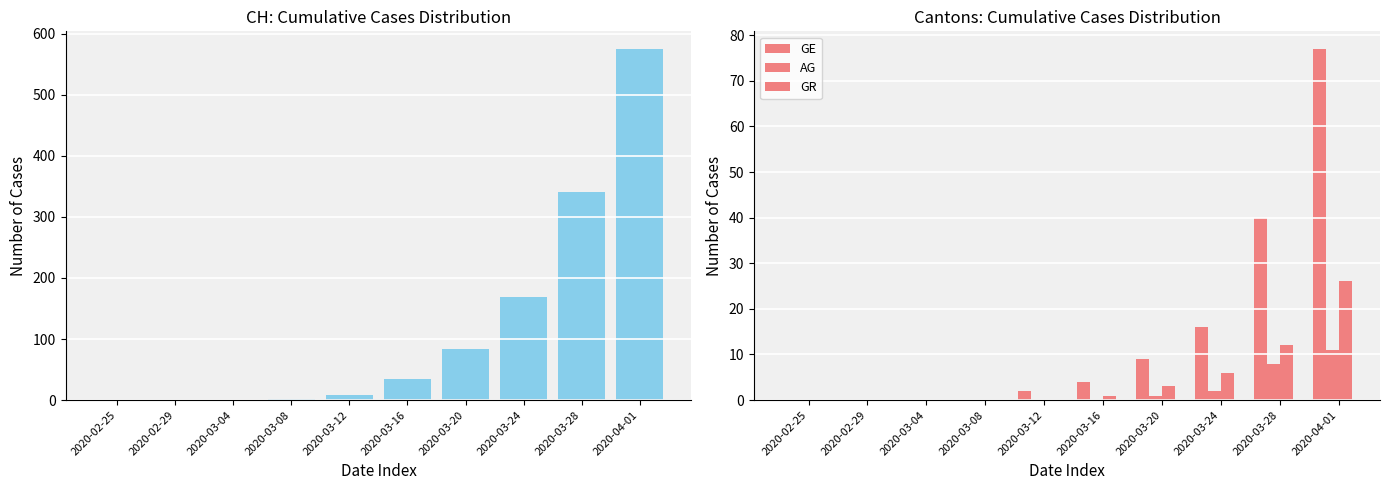

What is the difference between the GE values at 2020-03-24 and 2020-03-08?

16